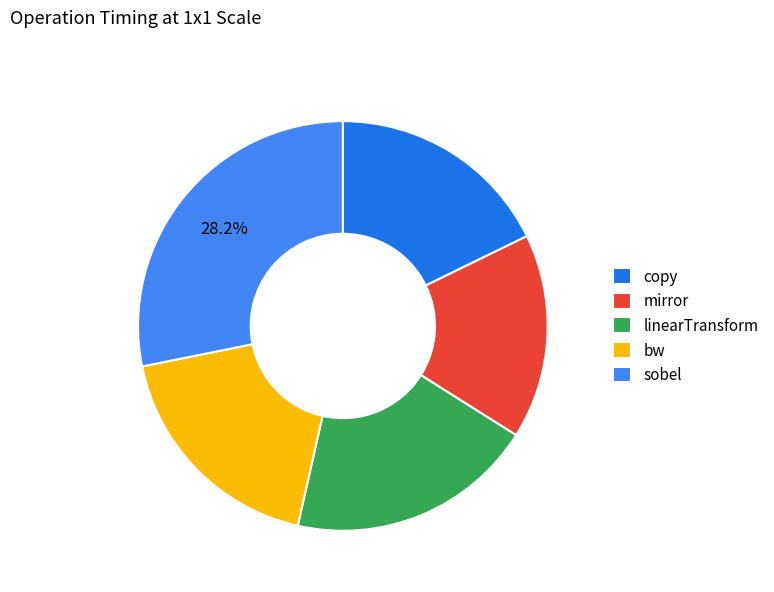

What percentage is the sobel slice, to the nearest percent?

28%